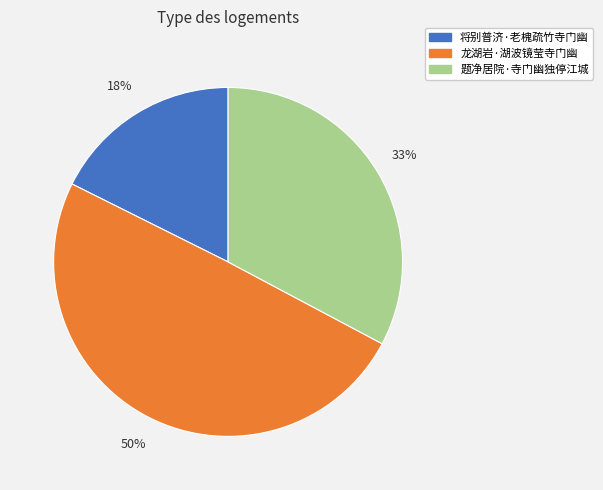

The 题净居院·寺门幽独停江城 slice represents 28% of the pie. True or false?

False